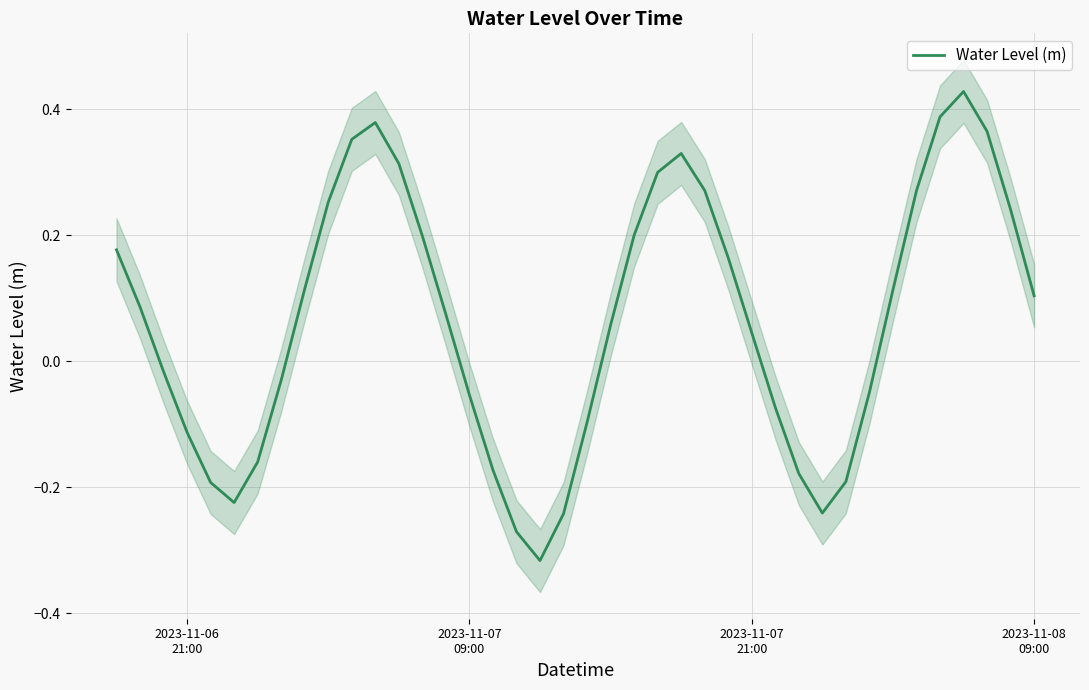

How many points are lower than both their immediate neighbors (excluding endpoints)?

3